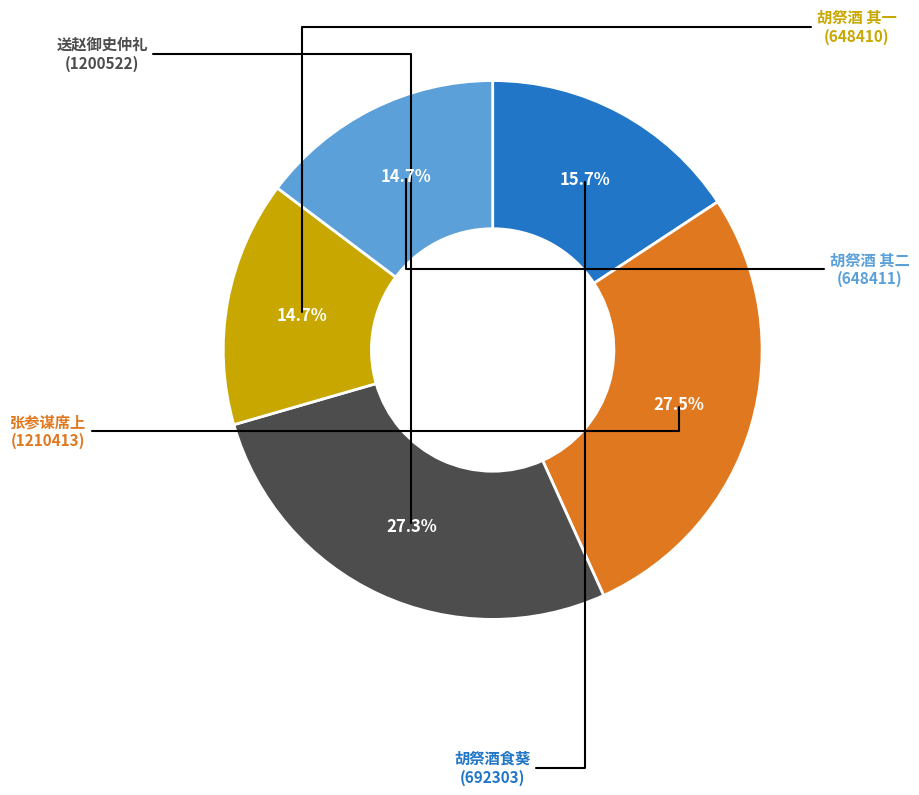

Is there any slice that represents more than half of the pie?

No